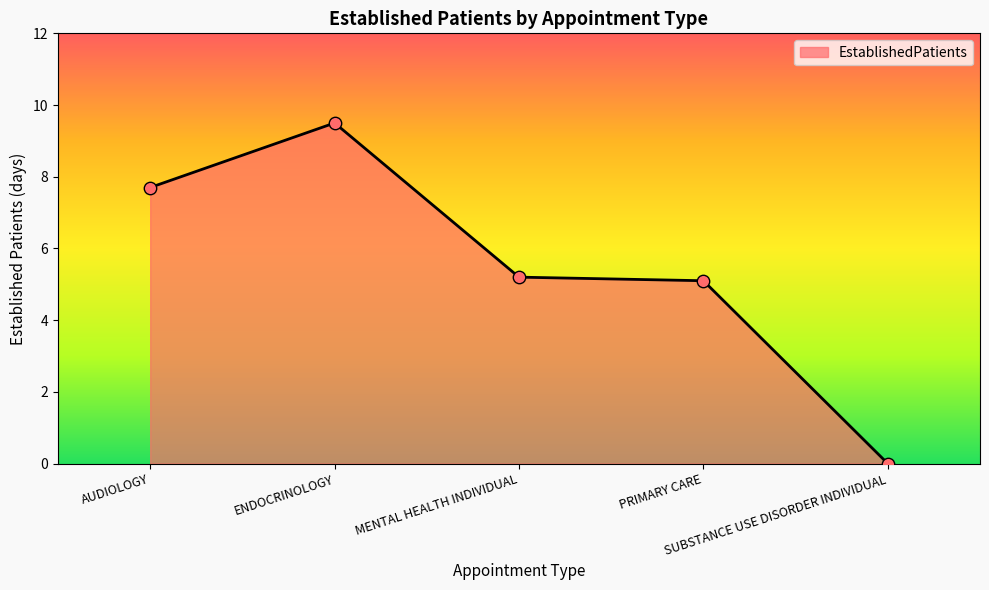

What is the change in value from AUDIOLOGY to ENDOCRINOLOGY?

+1.8